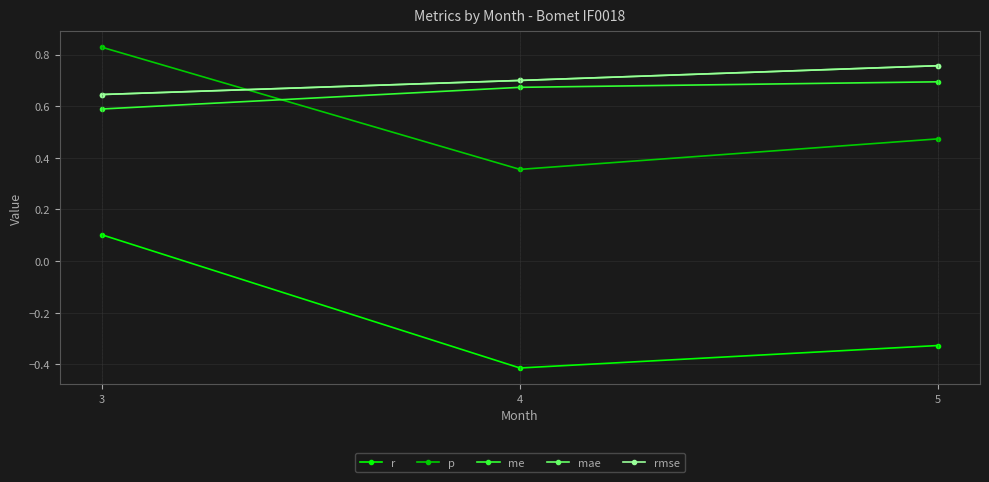

Which series changed the most between 3 and 4?

r